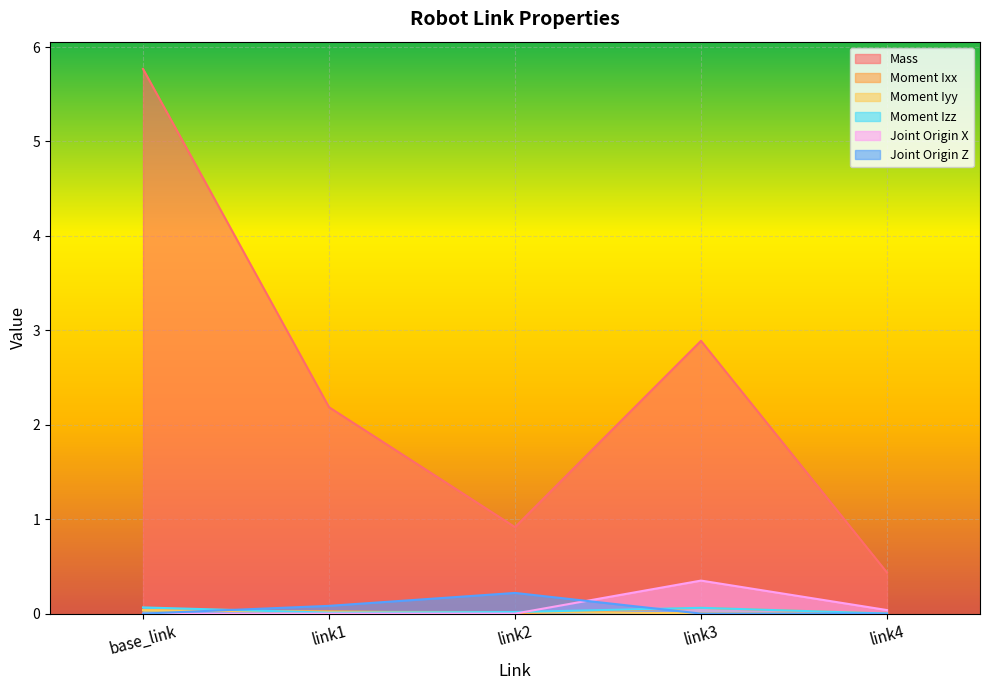

At which label is Moment Ixx closest to 0?

link4